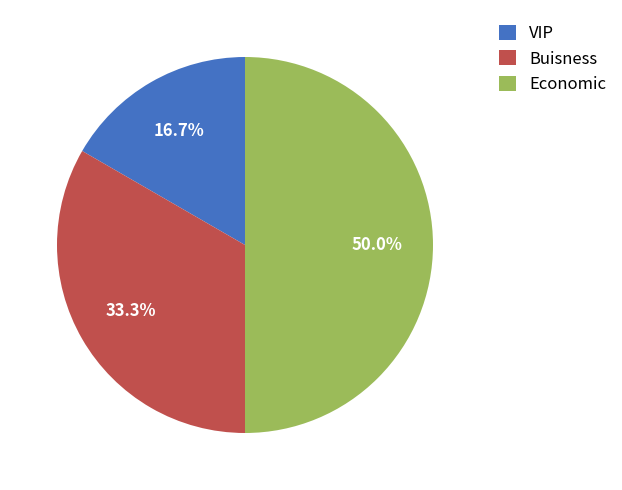

Combined, what portion of the pie is VIP and Buisness?

50.0%